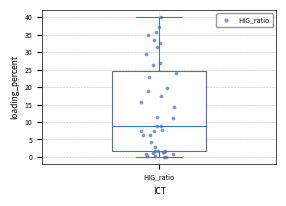

Read this box plot against the y-axis: the position of the median line, the range covered by the box, and the ends of both whiskers. The values are not printed on the chart, so give them approximately, as read against the axis.

median 9.0, box 2.0 to 24.5, whiskers 0.0 to 40.0